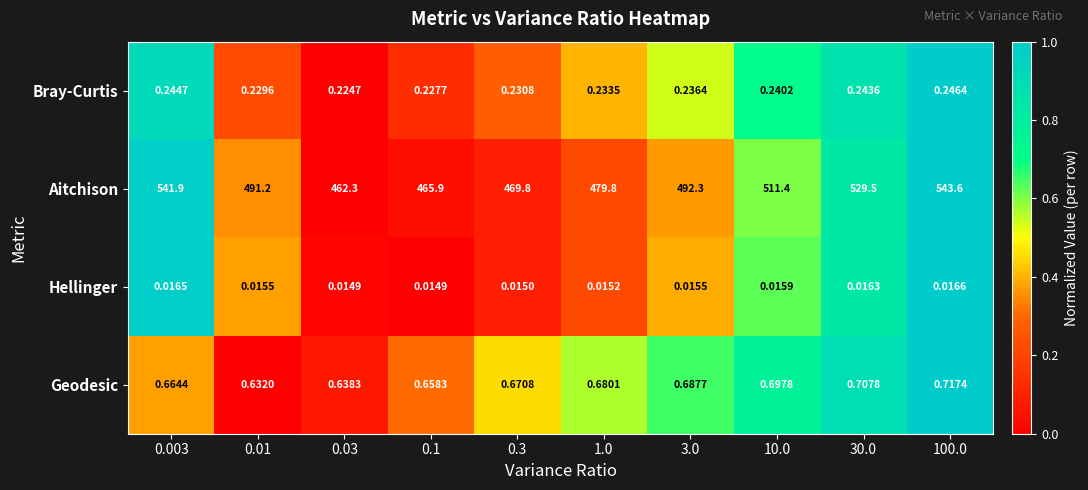

Which series has the largest total across all categories?

Aitchison